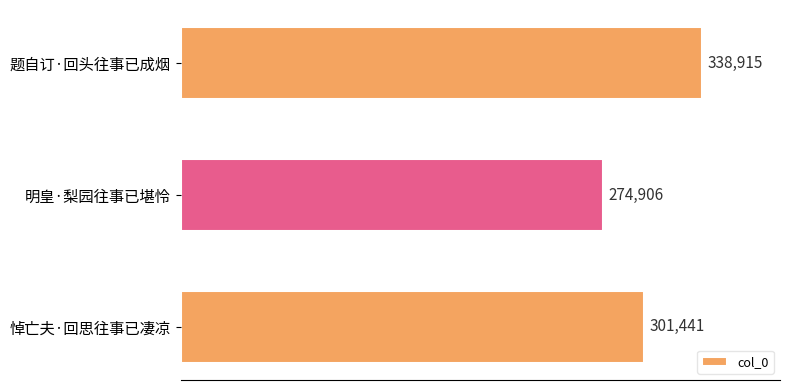

Is it true that the value at 明皇·梨园往事已堪怜 is 463030?

False